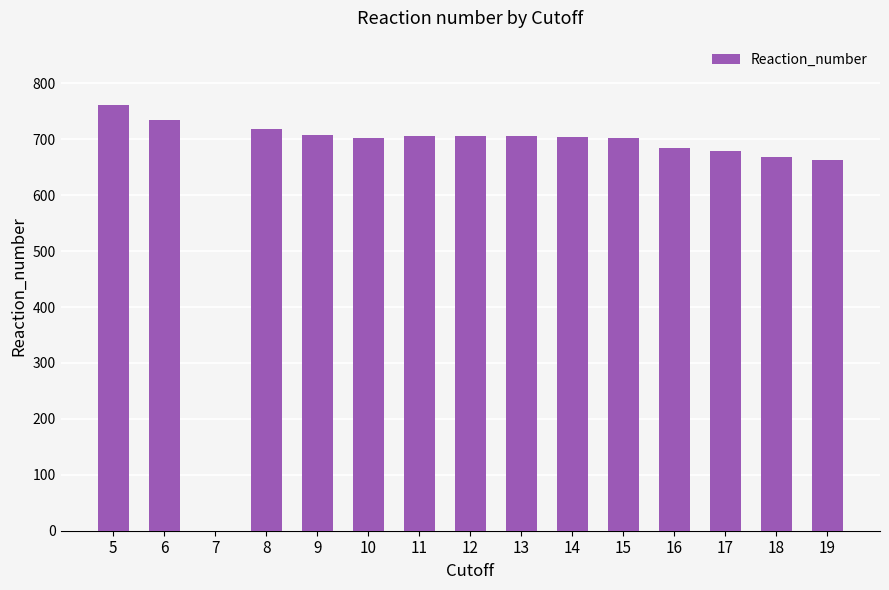

The value at 12 is 1163. True or false?

False